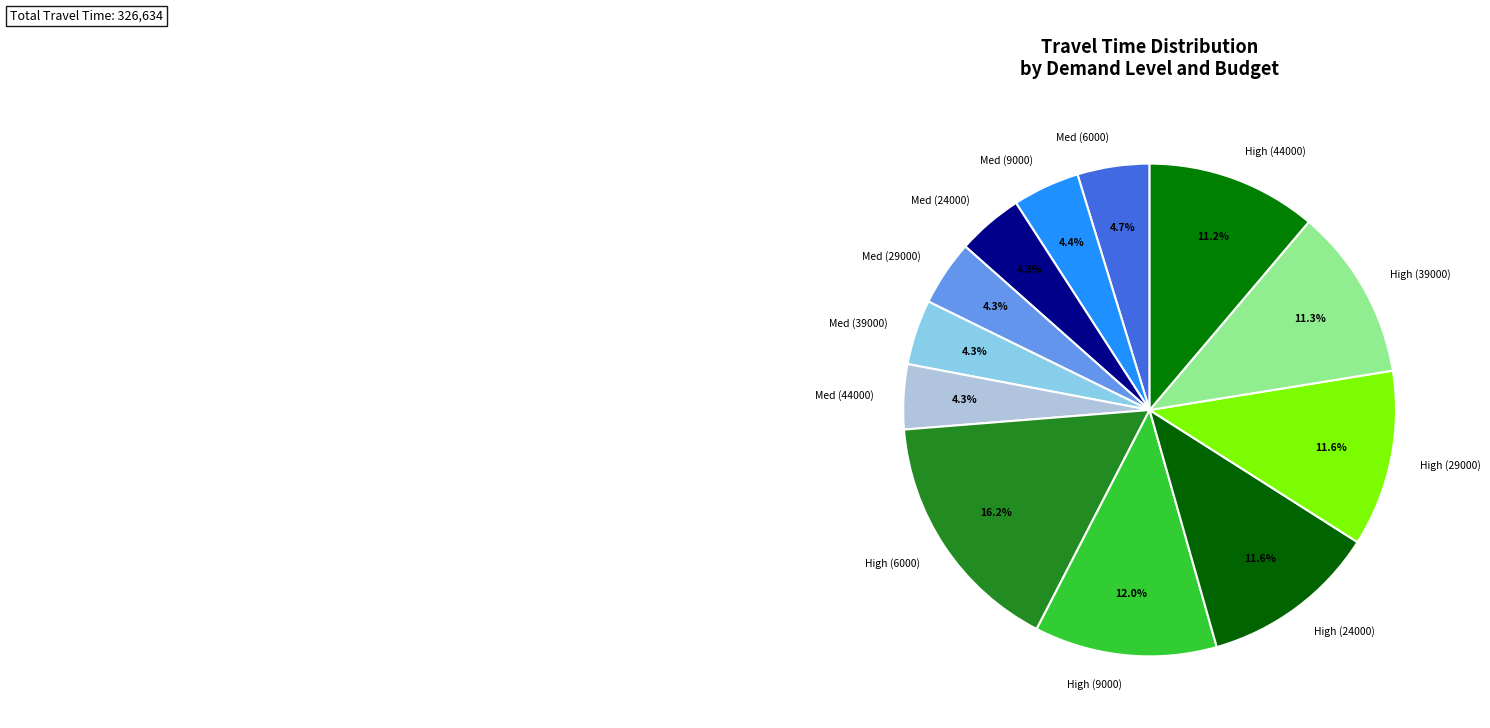

What is the ratio of the value at High (9000) to the value at High (29000)?

1.0